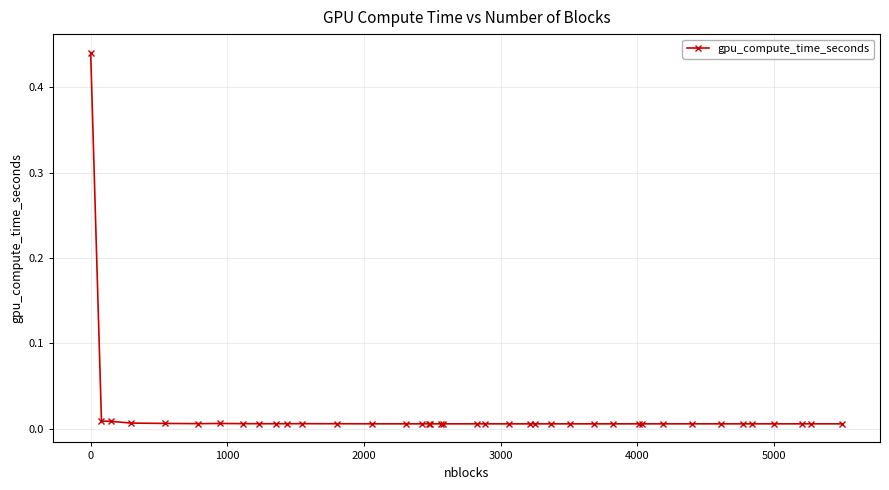

True or false: there are more than 0 points higher than both neighbors.

True